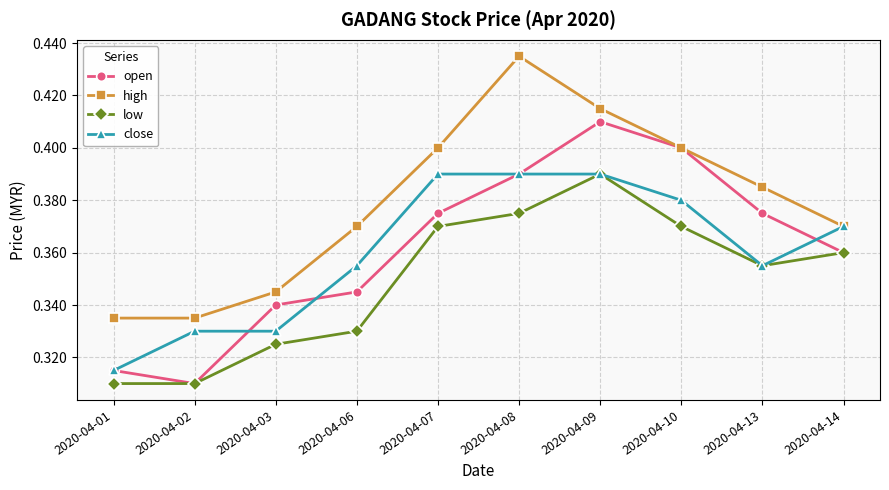

Which series has the largest total across all categories?

high